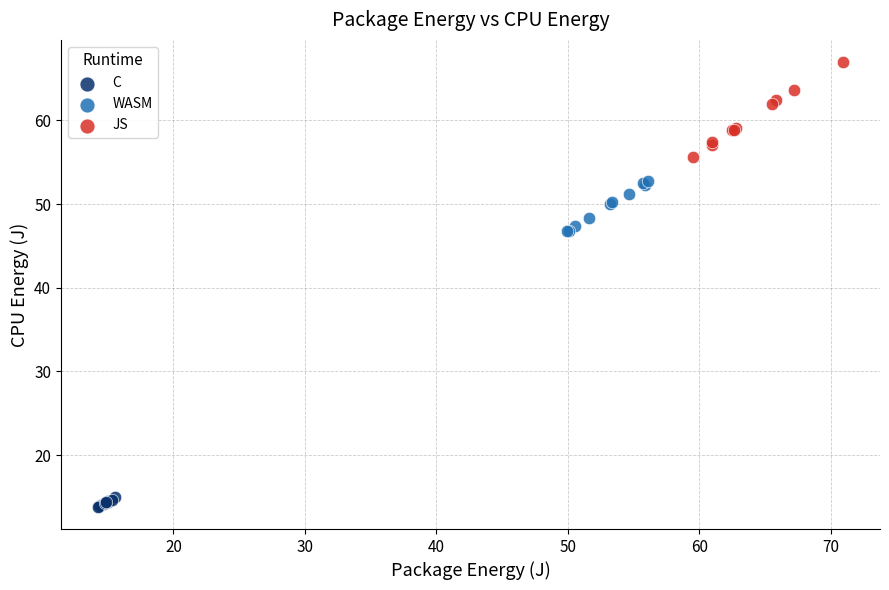

Which series reaches the minimum Y coordinate?

C